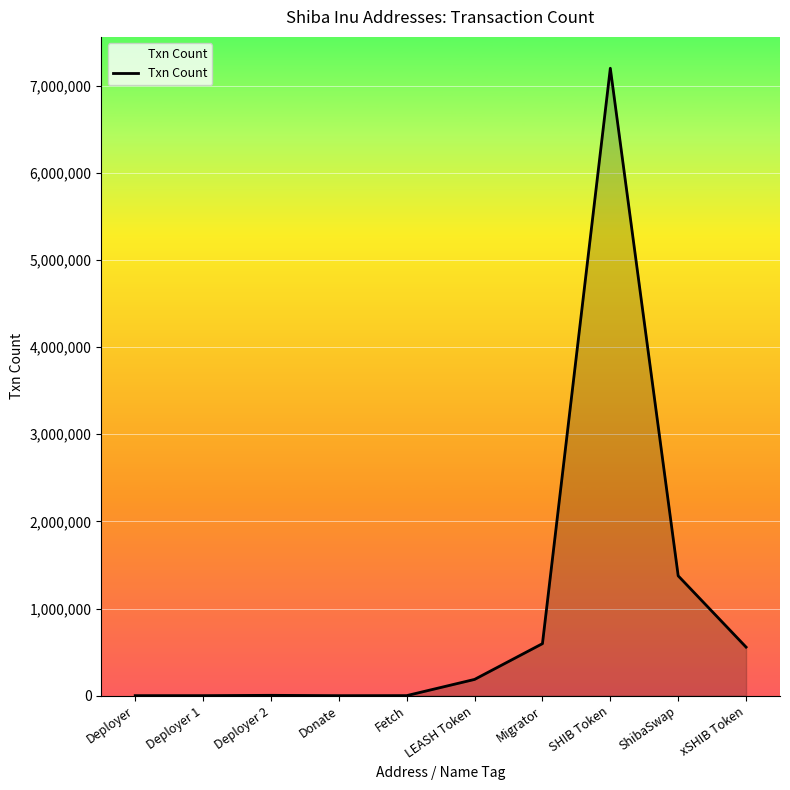

What is the change in value from SHIB Token to xSHIB Token?

-6643195